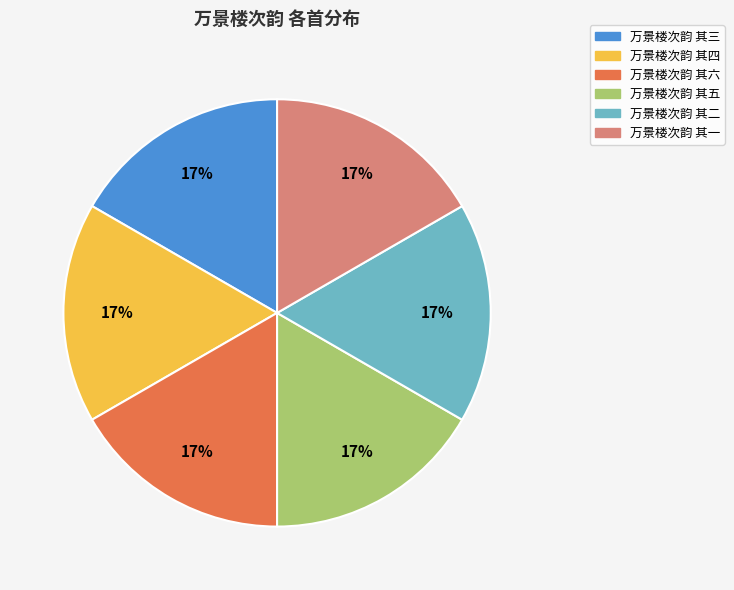

To the nearest percent, what percentage of the pie is 万景楼次韵 其一?

17%